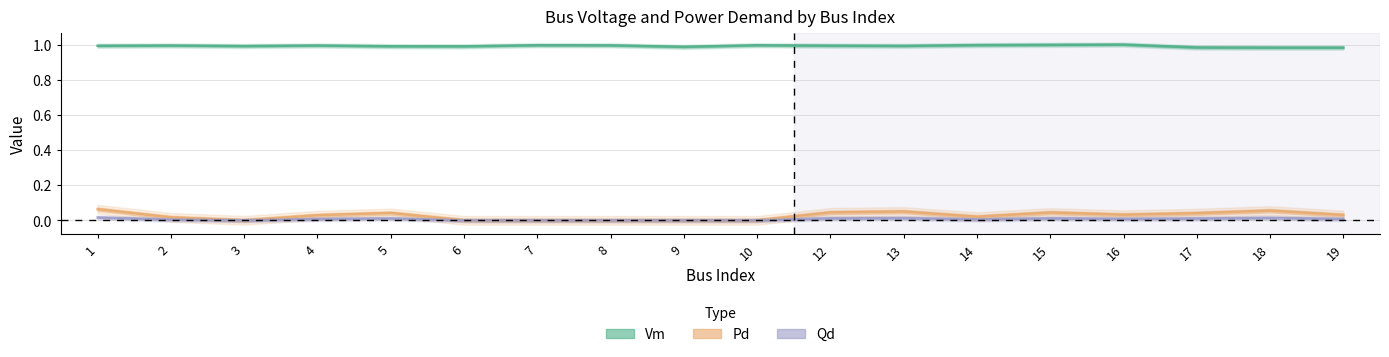

Where is Pd nearest to the value 0?

3